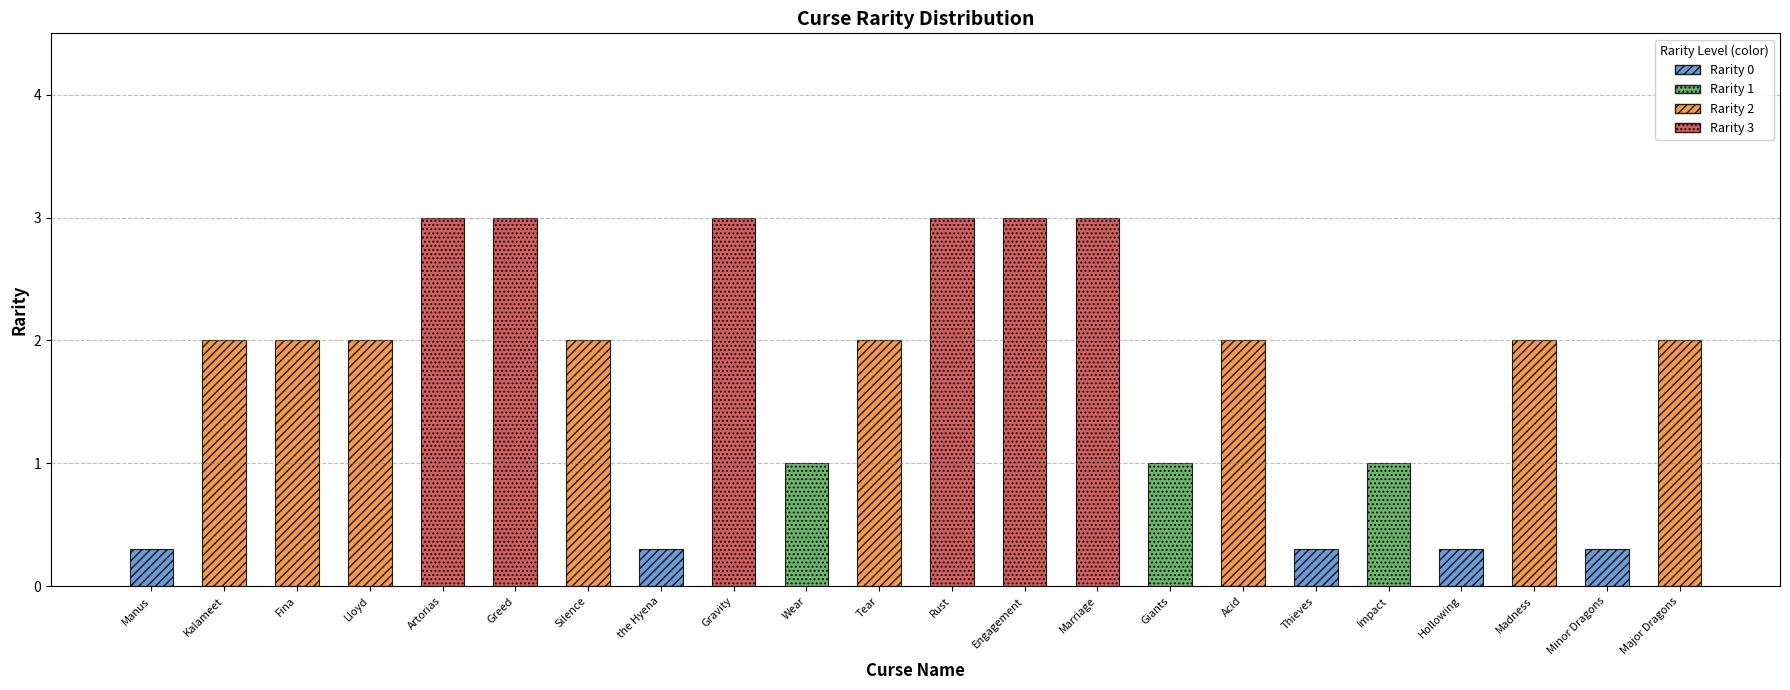

Which category has the lowest value across all series?

Curse of Manus